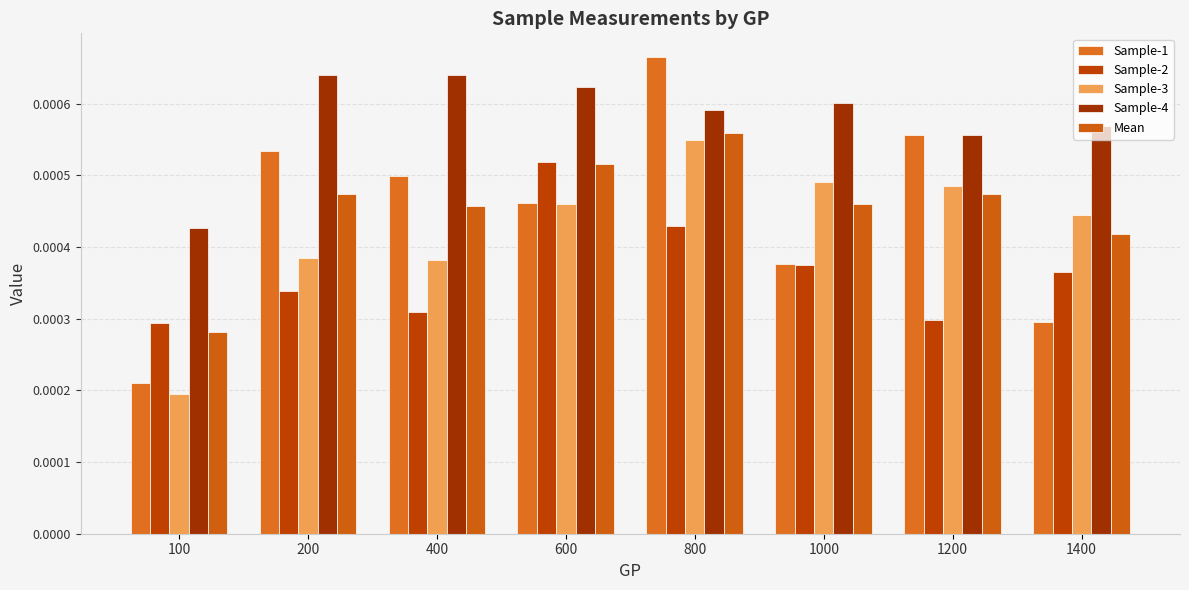

How many Sample-4 values are between 0 and 1?

8